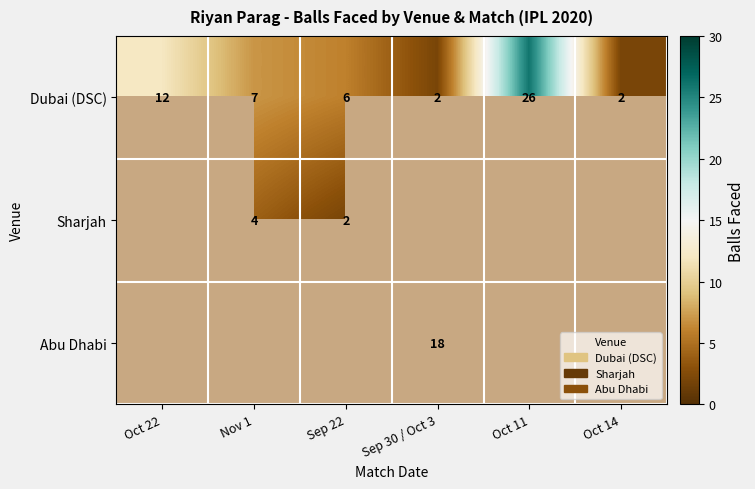

How many Dubai (DSC) values are between 2 and 12?

5